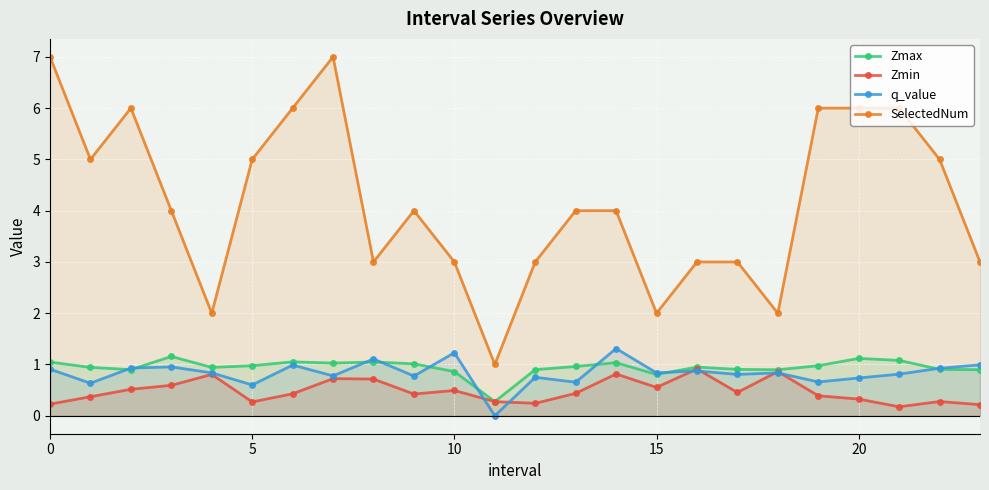

How many categories are shown in the chart?

24